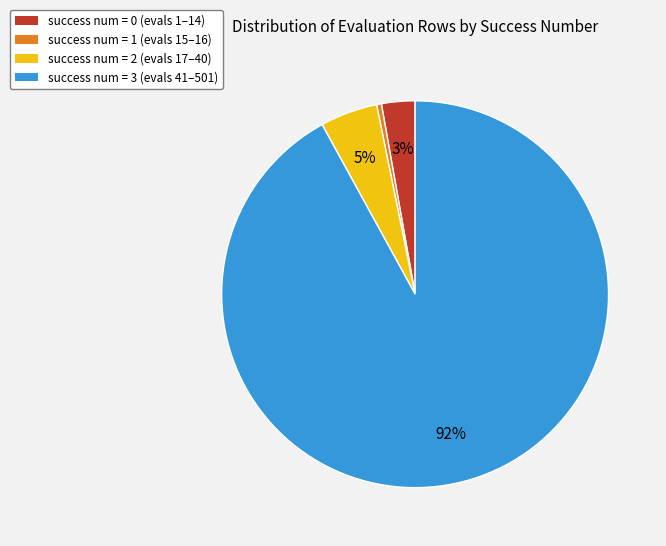

Approximately how many times larger is the value at success num = 2 (evals 17–40) compared to success num = 0 (evals 1–14)?

1.7